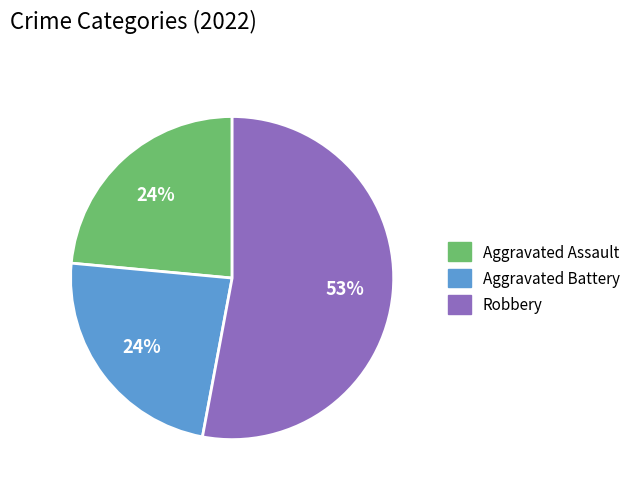

How many slices are in this pie chart?

3